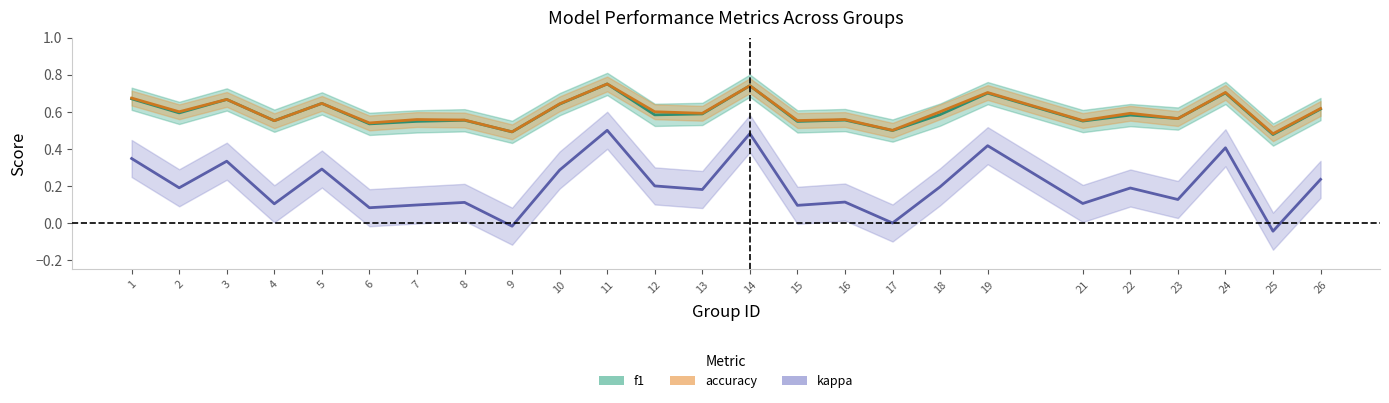

What are all the series names shown in the legend?

f1, accuracy, kappa